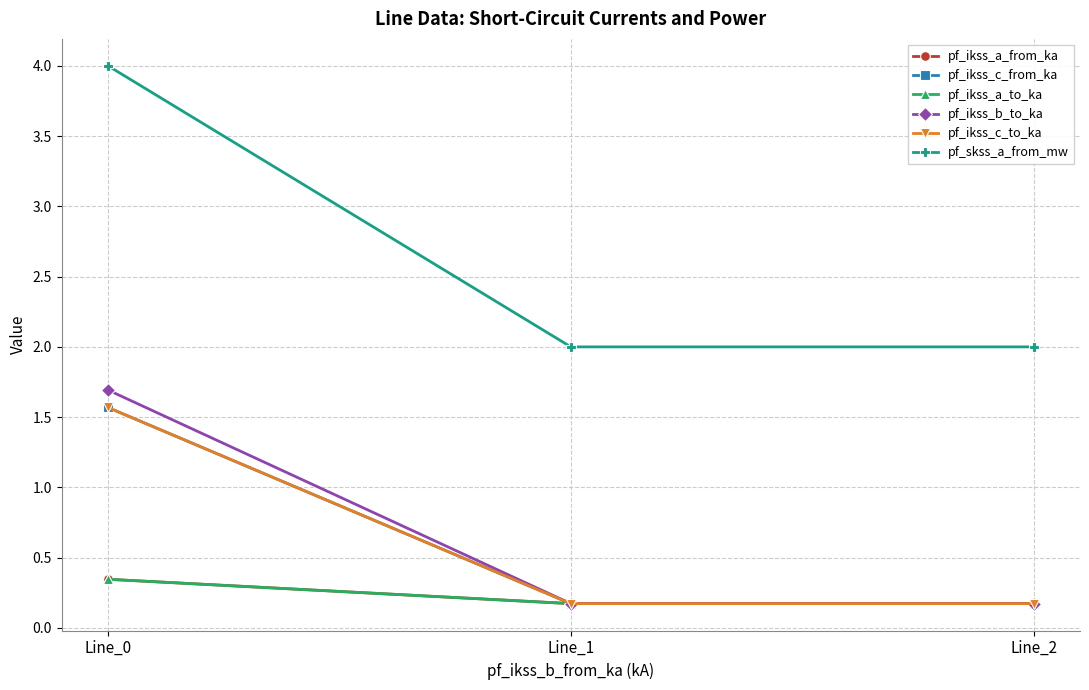

Does the chart have visible grid lines?

Yes